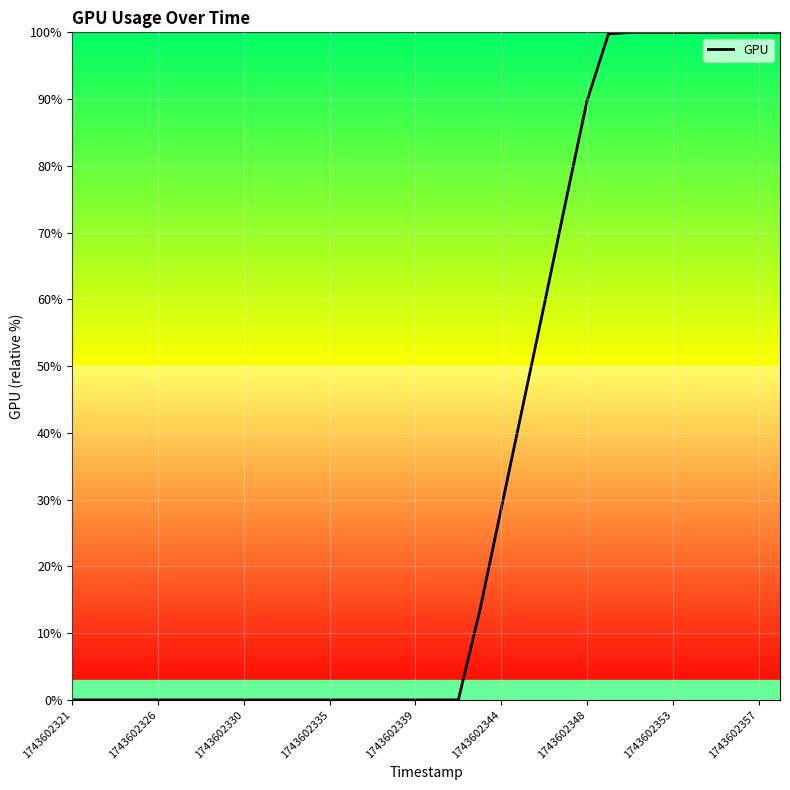

What is the maximum value shown in the chart?

100.0